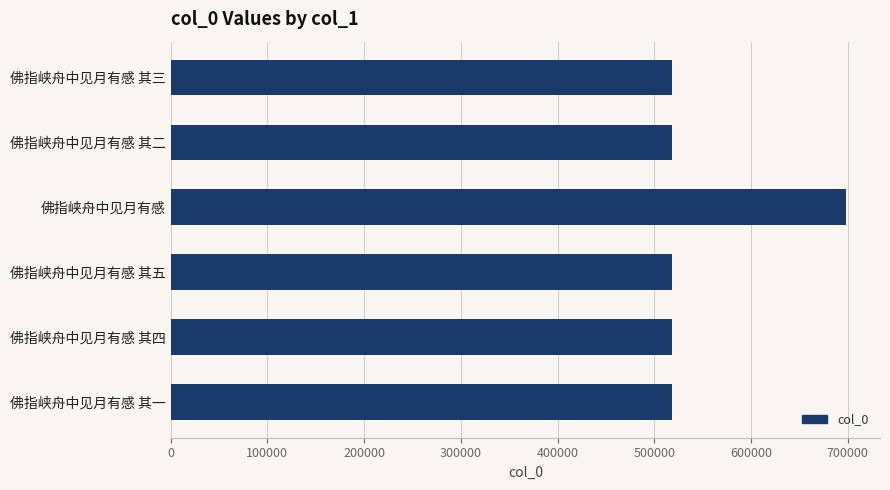

Is it true that the value at 佛指峡舟中见月有感 其二 is 518282?

True